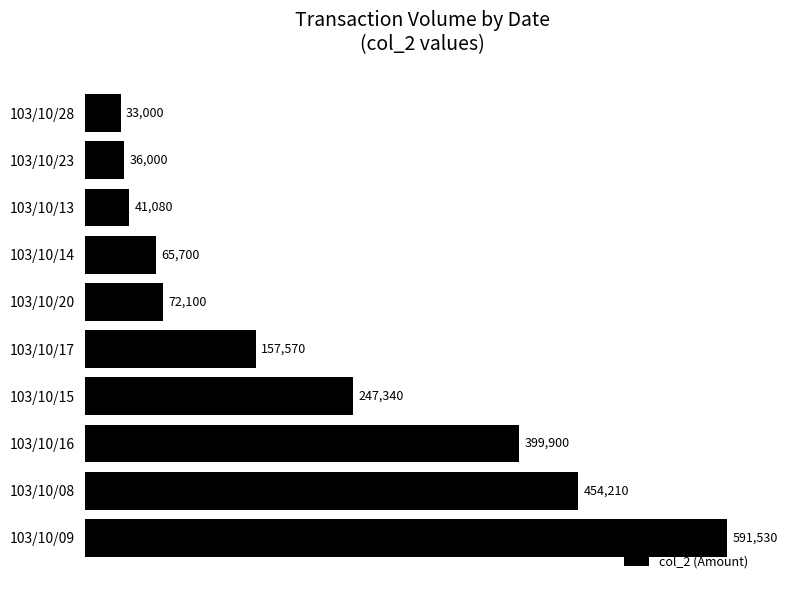

The chart shows a value of 246867 at 103/10/17. True or false?

False